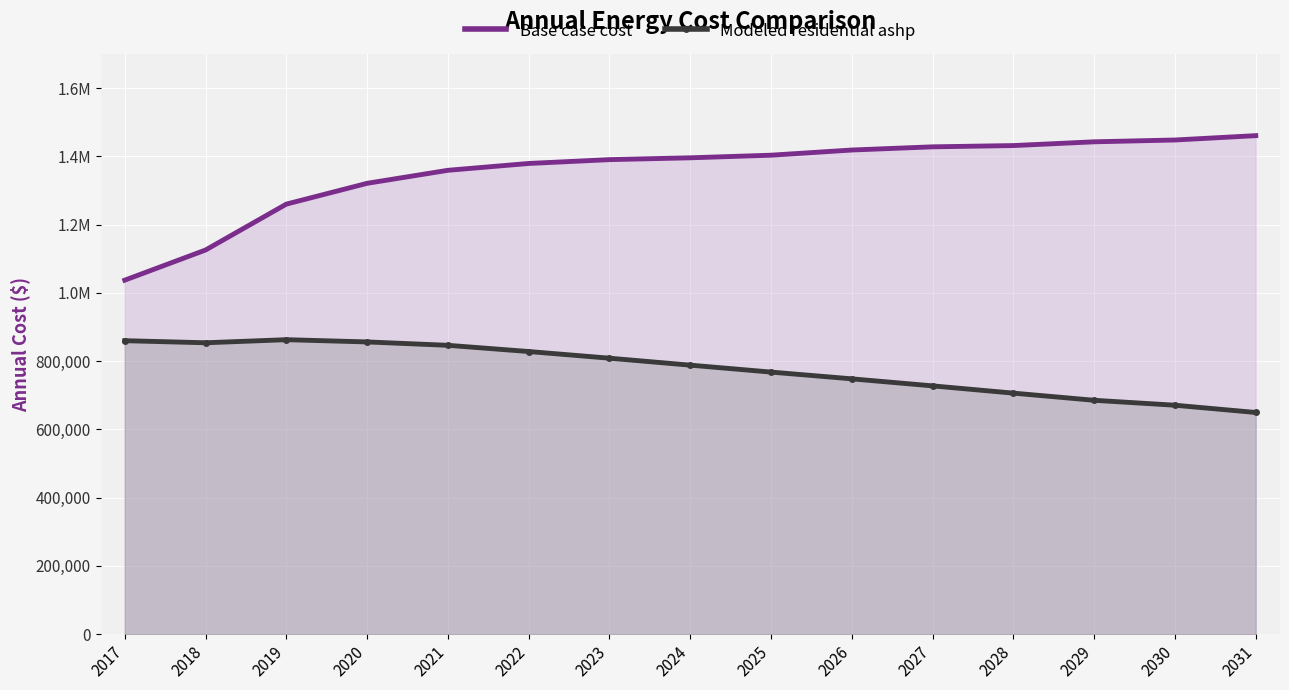

What is the difference between the maximum and minimum values in the Base case cost series?

423417.8